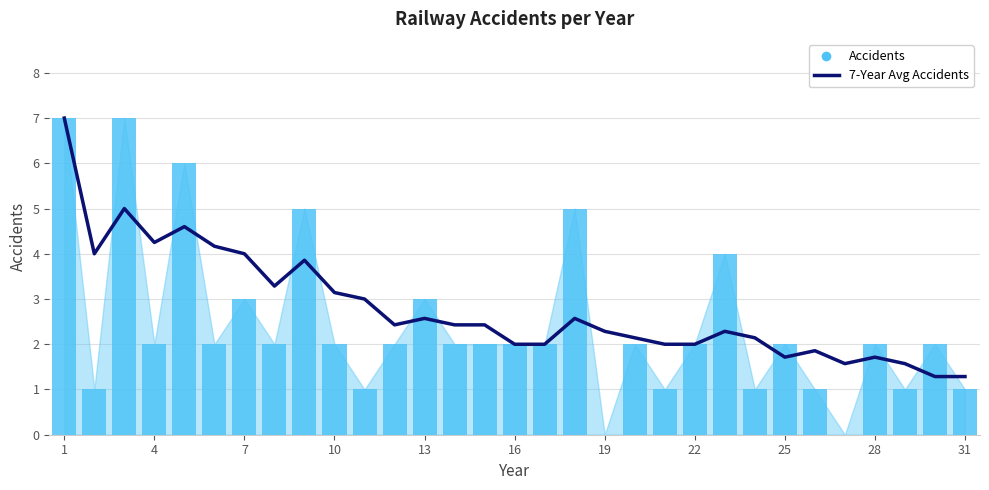

How many groups of bars are there?

31